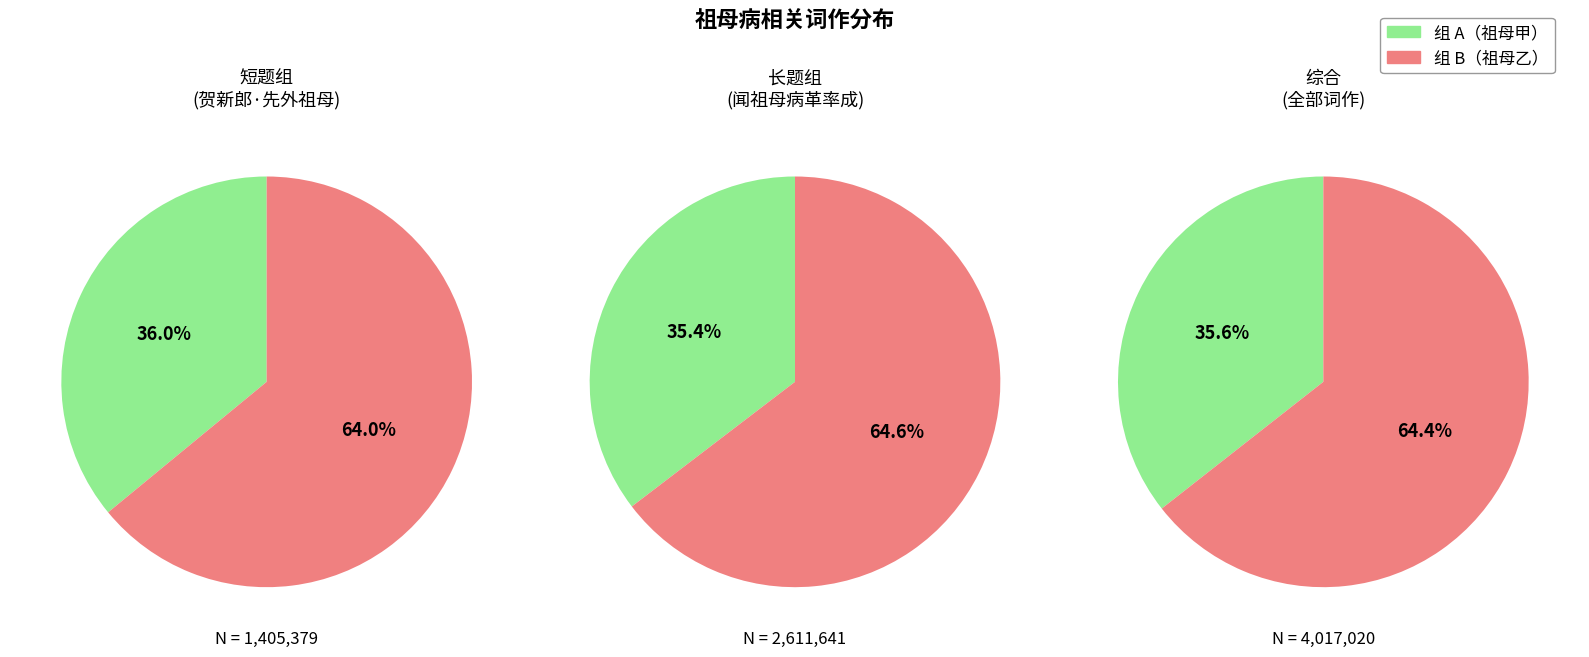

Does 闻祖母病革率成二首 其一 represent more than half of the total?

No